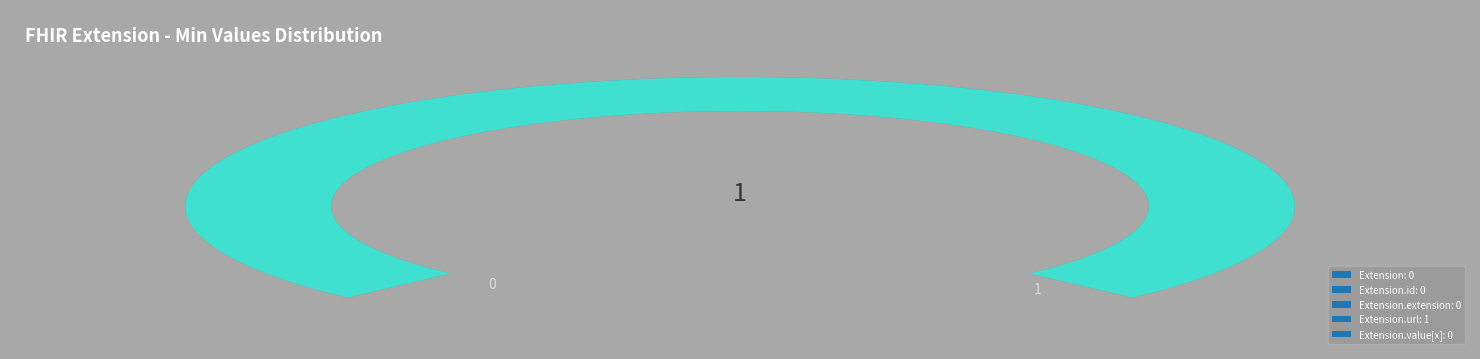

What is the smallest slice in the pie chart?

Extension